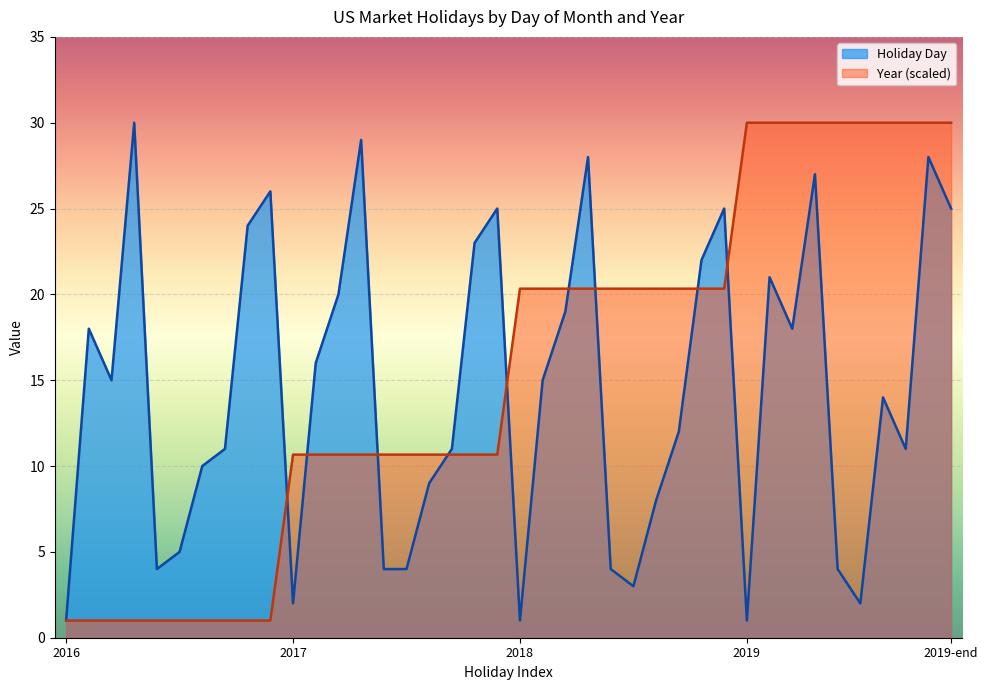

What is the lowest value of the Holiday Day series?

1.0